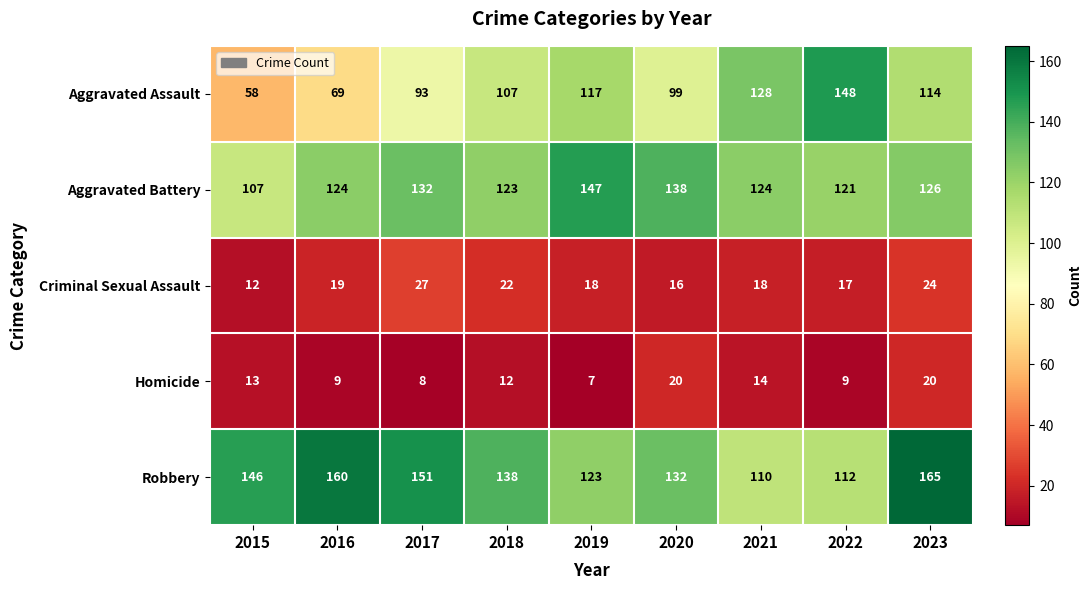

Rank the series by their maximum value, from highest to lowest.

Robbery, Aggravated Assault, Aggravated Battery, Criminal Sexual Assault, Homicide